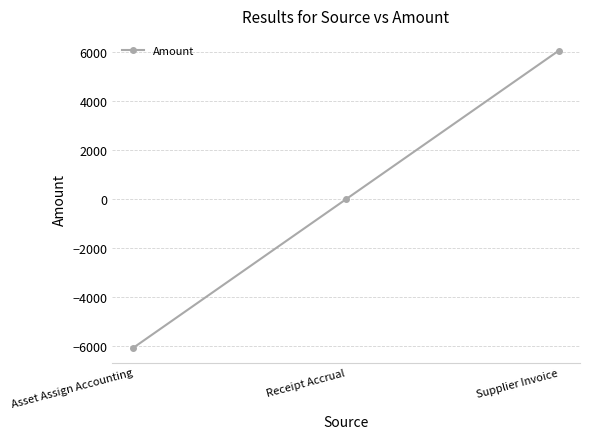

Count the number of data series in this chart.

1